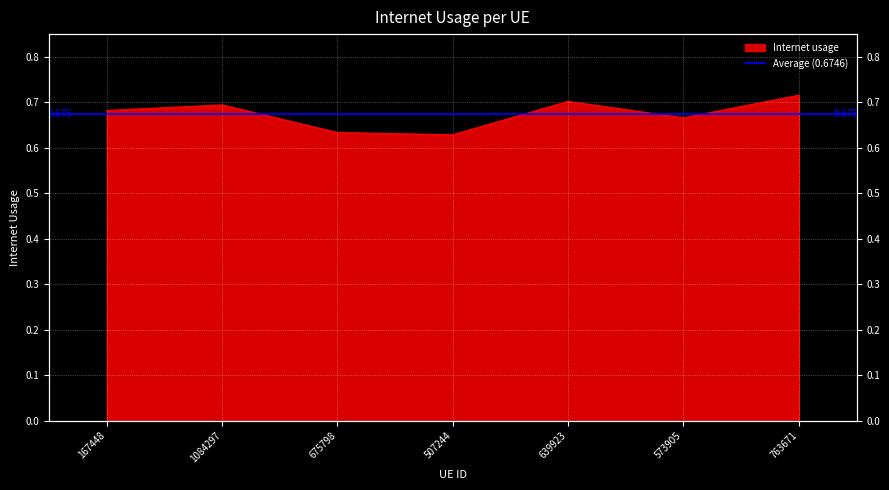

What is the difference between the second highest and minimum values?

0.1